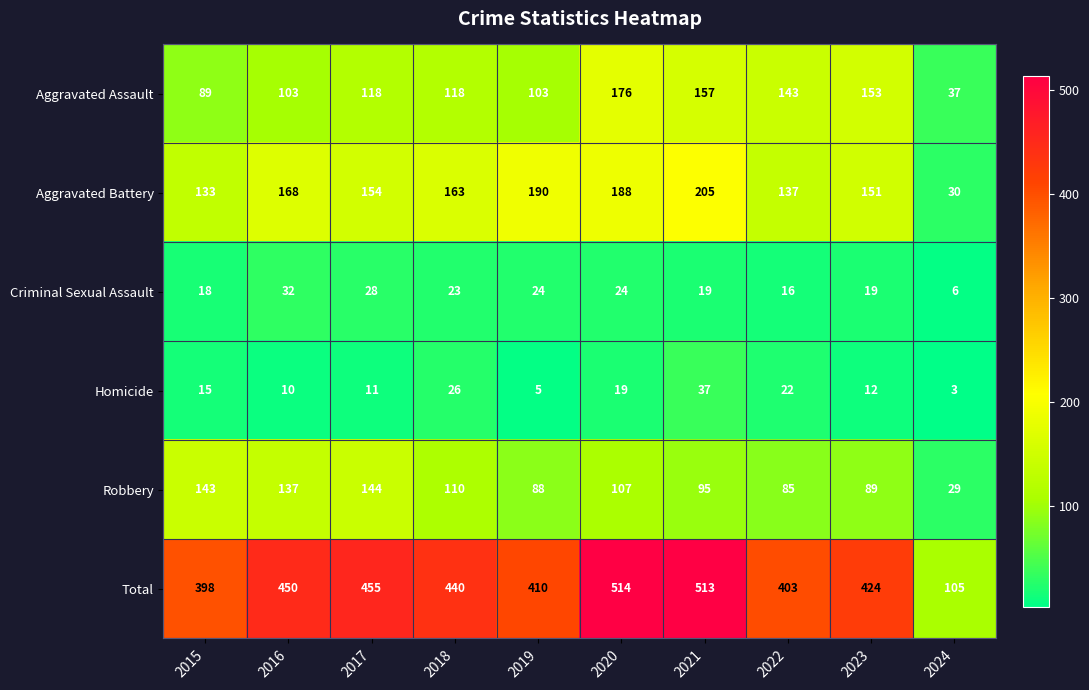

True or false: Robbery has a value of 247 at 2015.

False